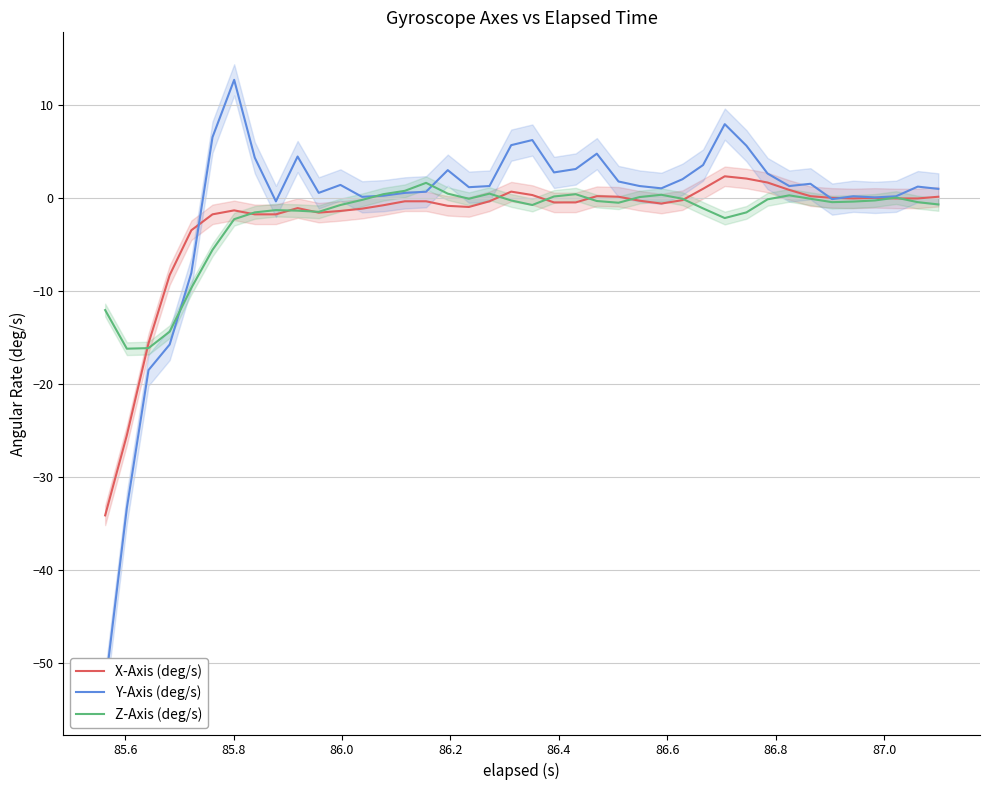

How many distinct data groups are displayed?

3